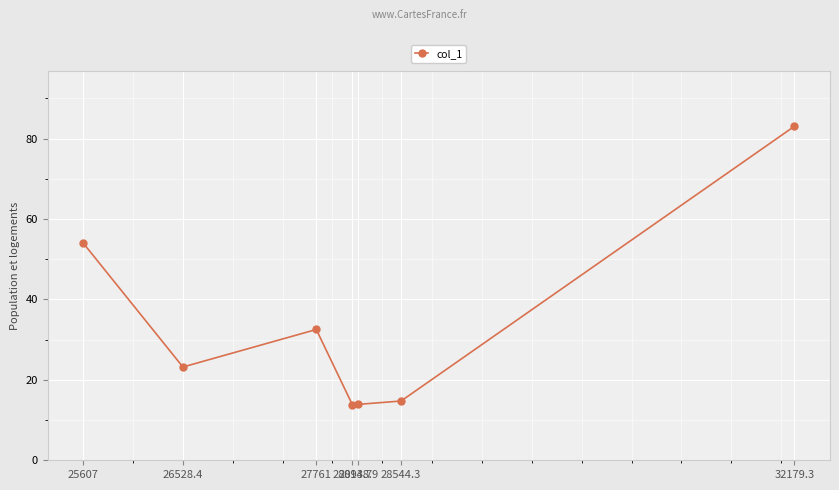

True or false: the data has more than 2 interior local peaks.

False